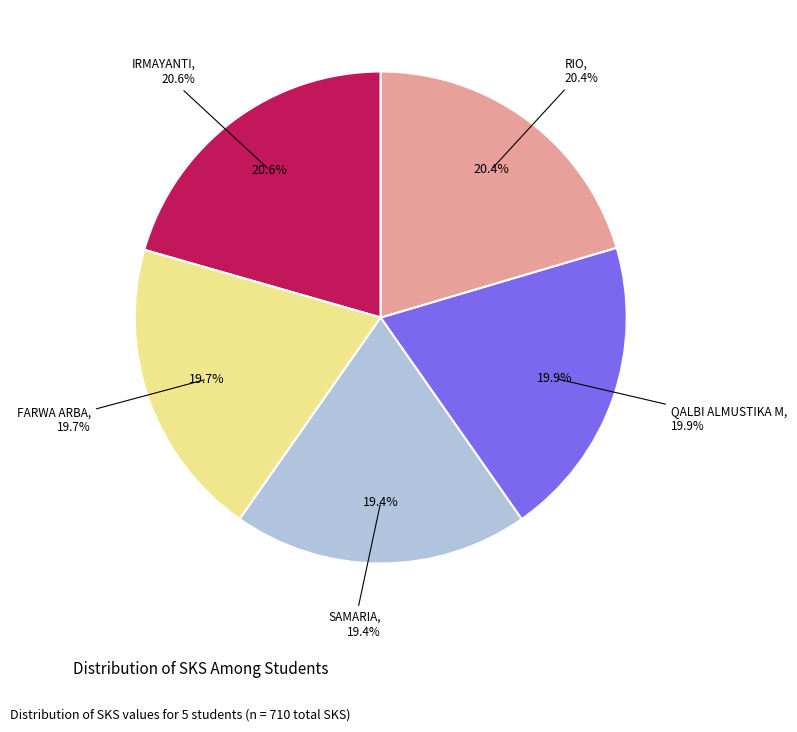

How many slices are in this pie chart?

5